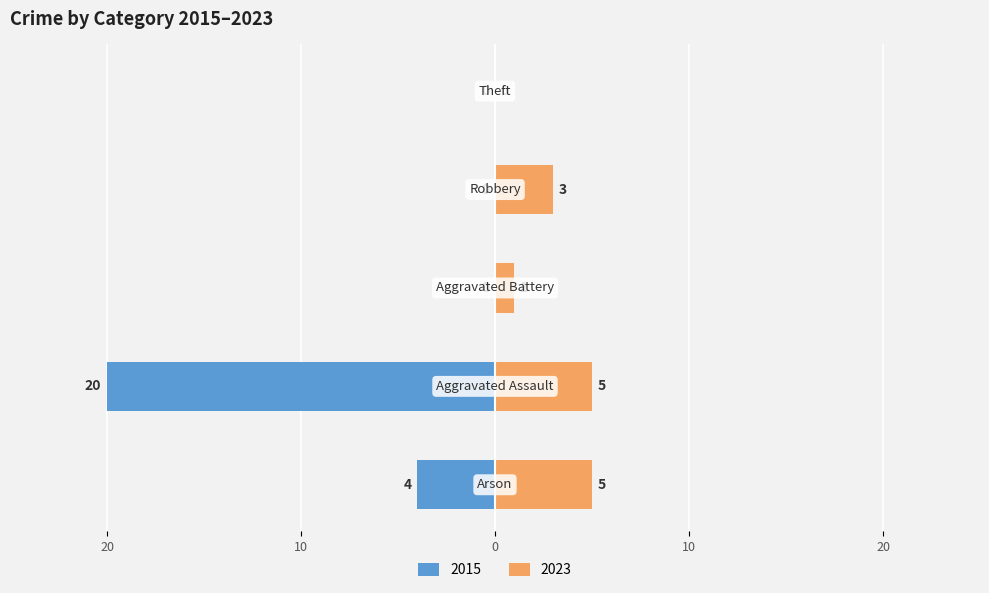

Are the bars horizontal?

Yes